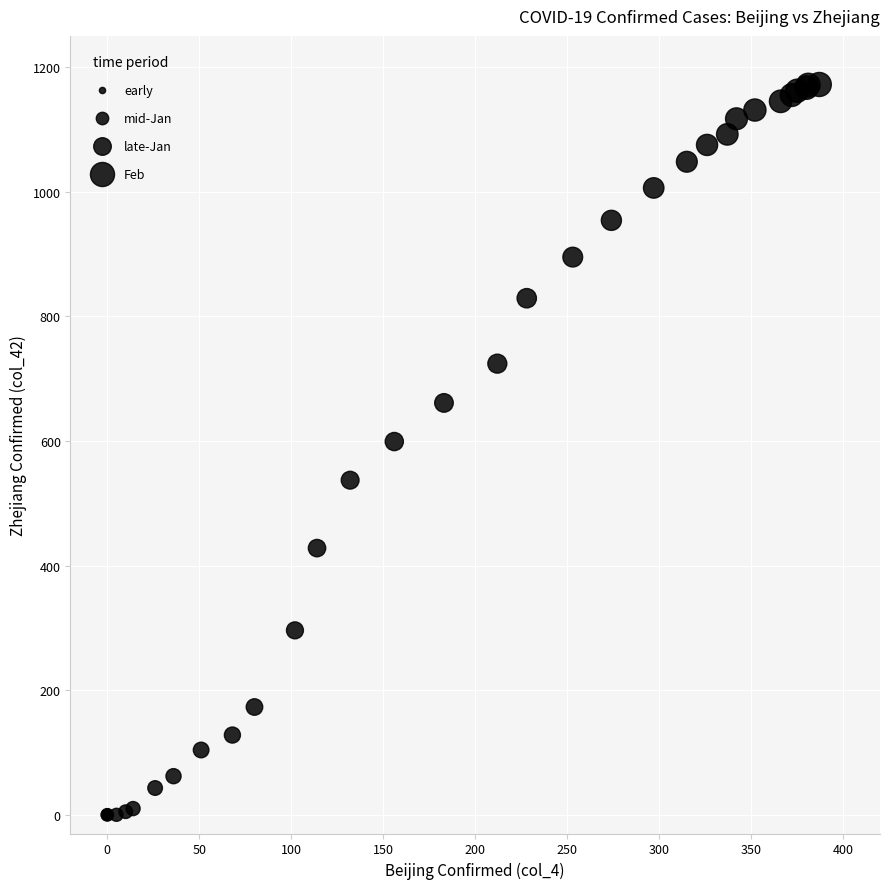

What Y value in the scatter plot is closest to 586?

599